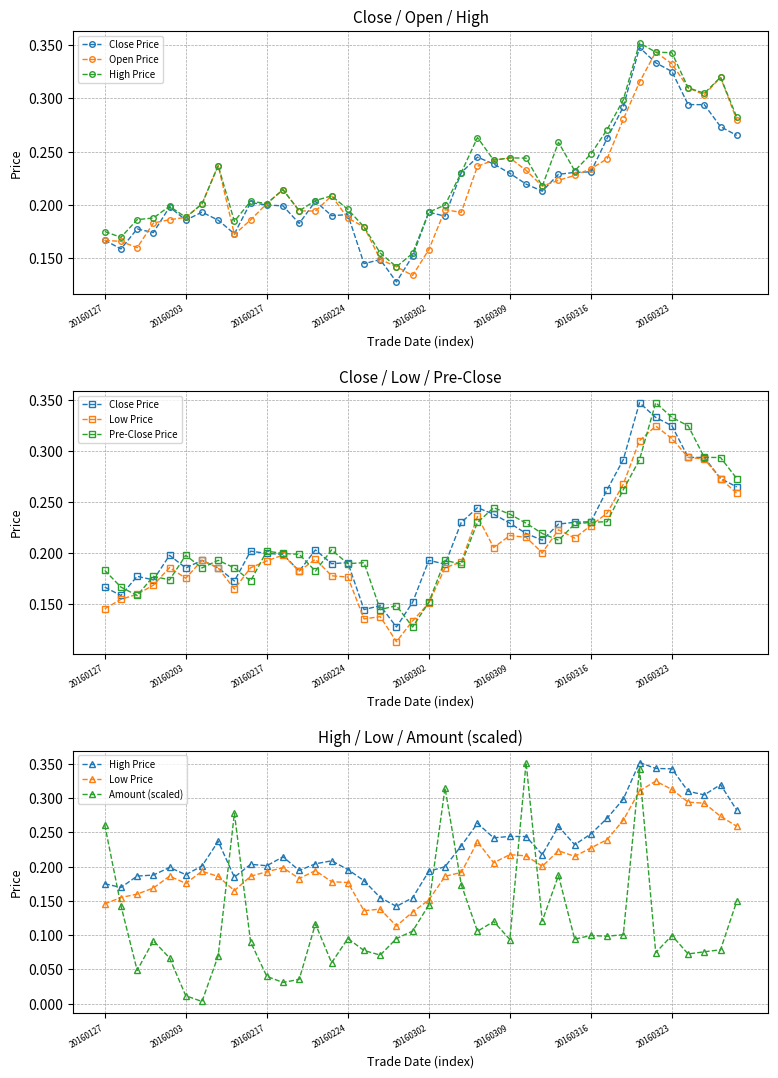

Which series has the largest range (max minus min)?

Amount (scaled)